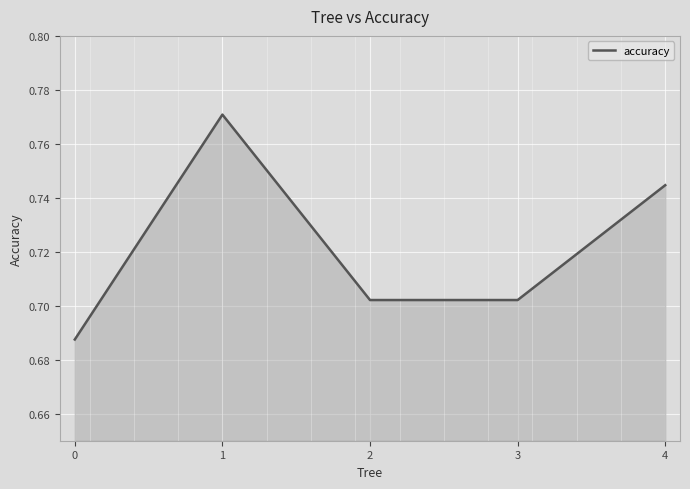

True or false: there are more than 1 points higher than both neighbors.

False